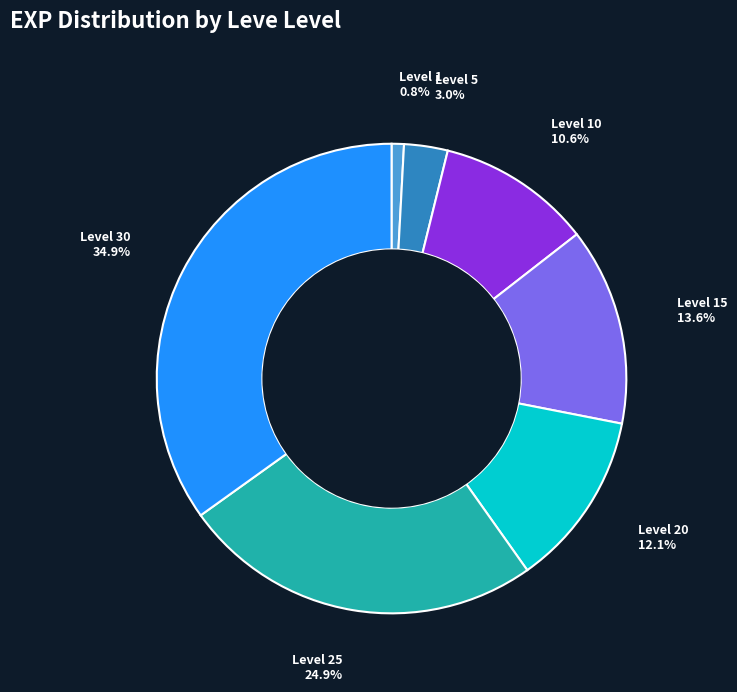

Count the number of slices in the pie.

7